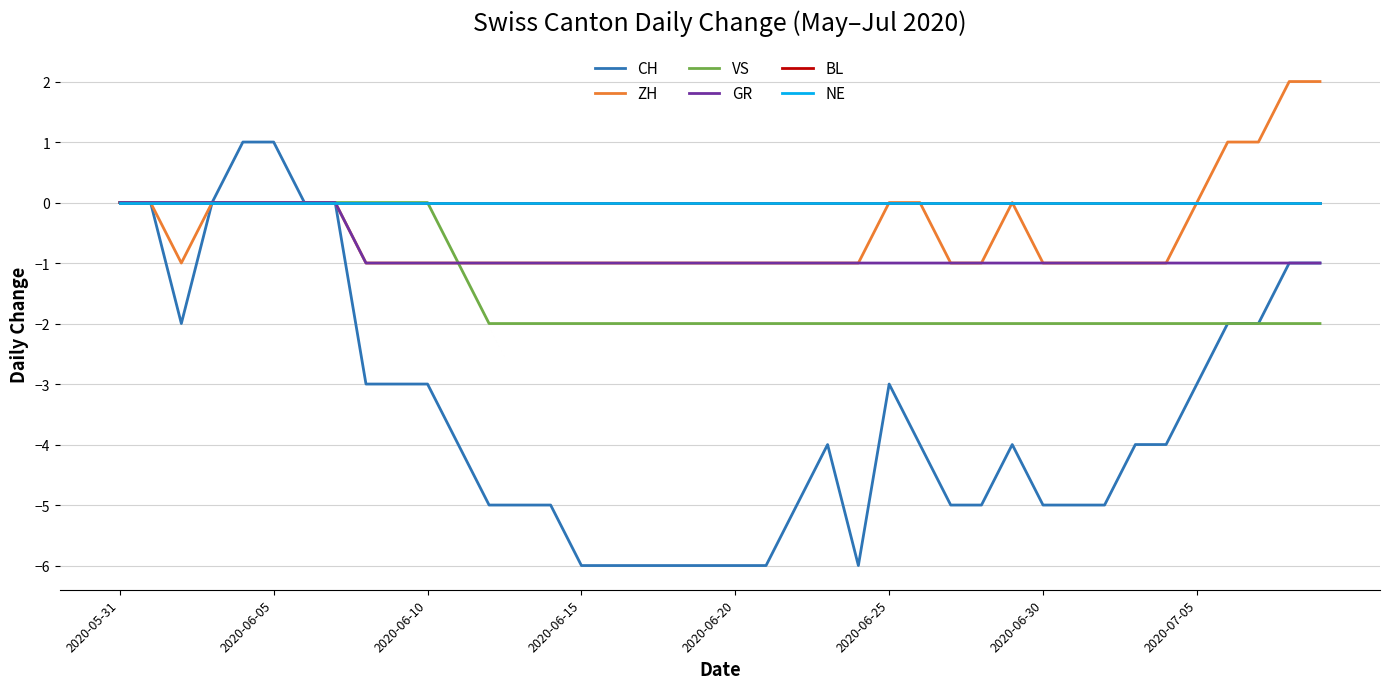

Is this an area chart (filled region under the line)?

No